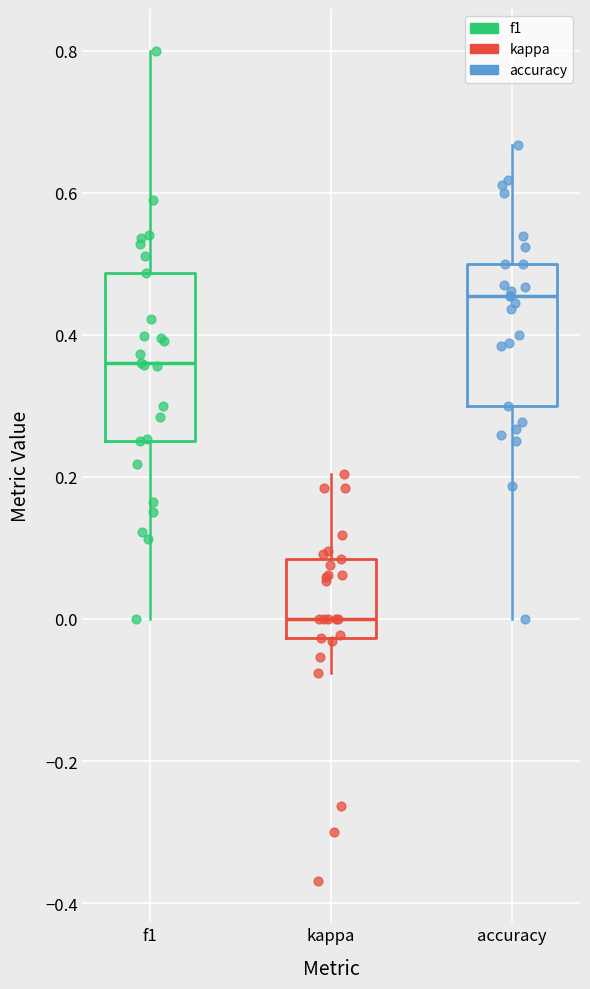

Where is the upper edge of the box for accuracy on the y-axis? The values are not printed on the chart, so give them approximately, as read against the axis.

0.50